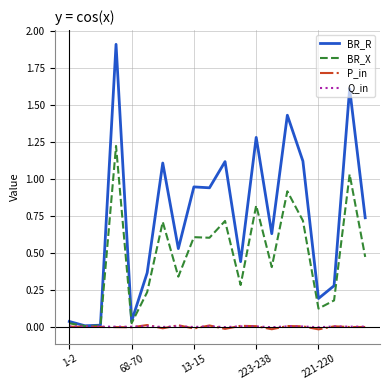

Which series has the largest range (max minus min)?

BR_R